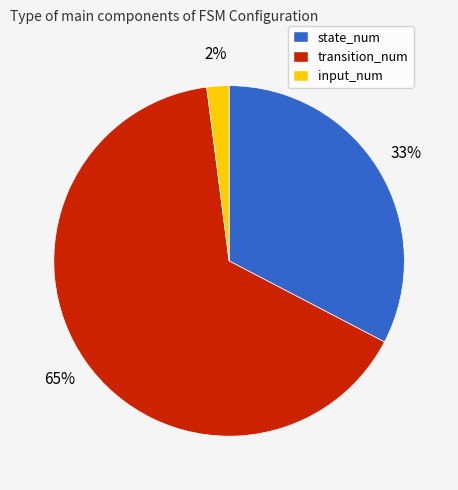

The transition_num slice represents 59% of the pie. True or false?

False